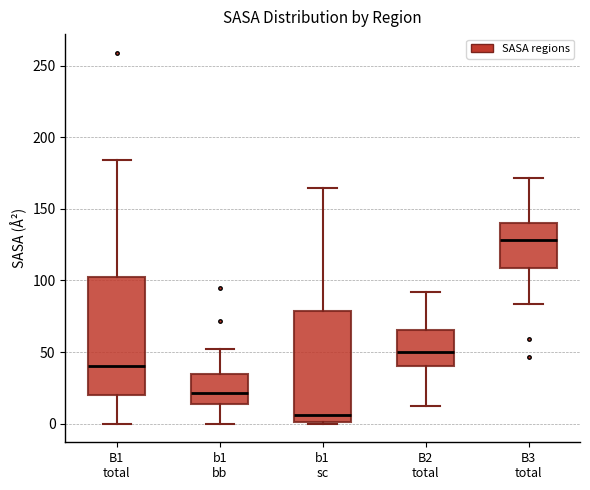

Which box's median line is the highest?

B3 total